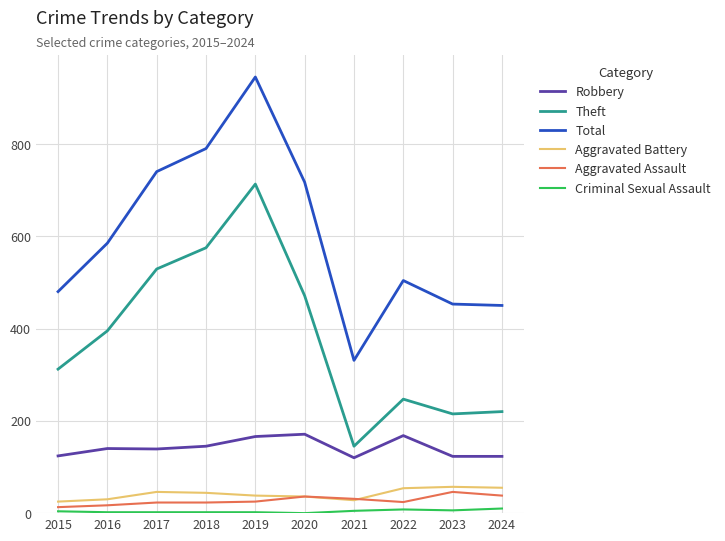

Which series has the largest range (max minus min)?

Total